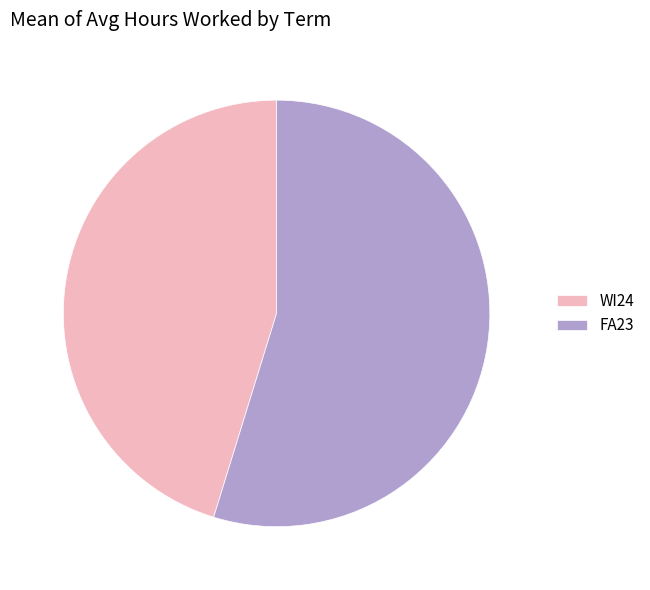

Does any single category account for the majority?

Yes